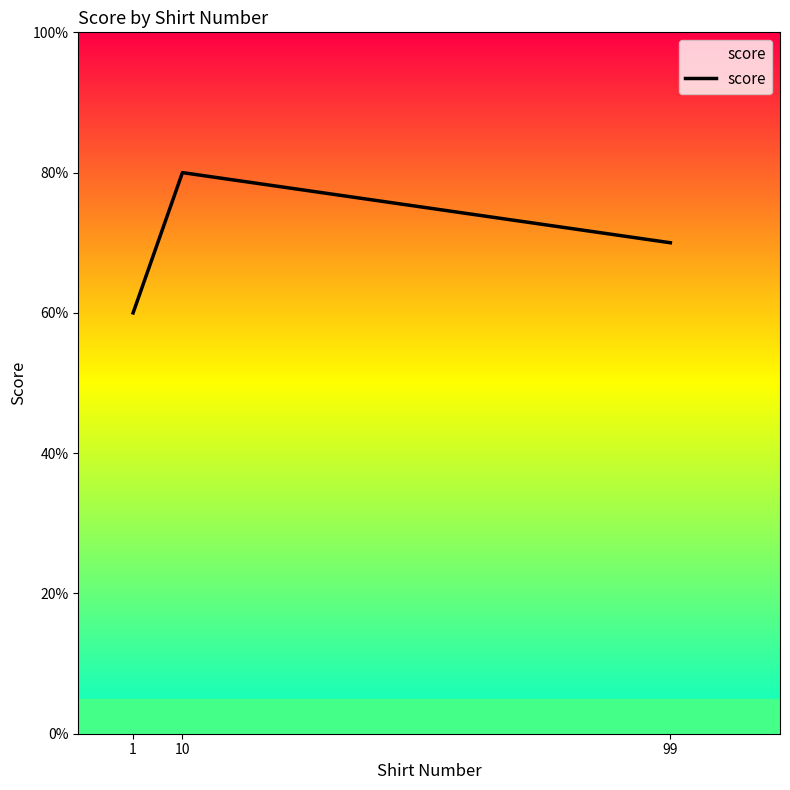

Which label corresponds to the largest value in the chart?

10